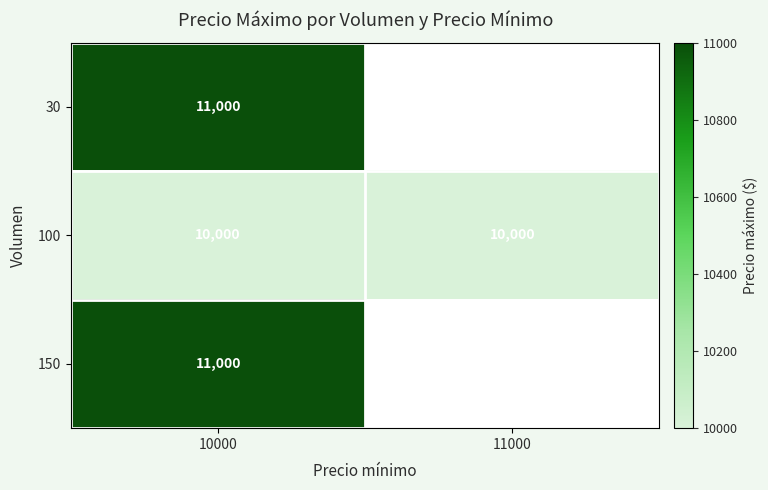

What is the sum of all 100 values?

20000